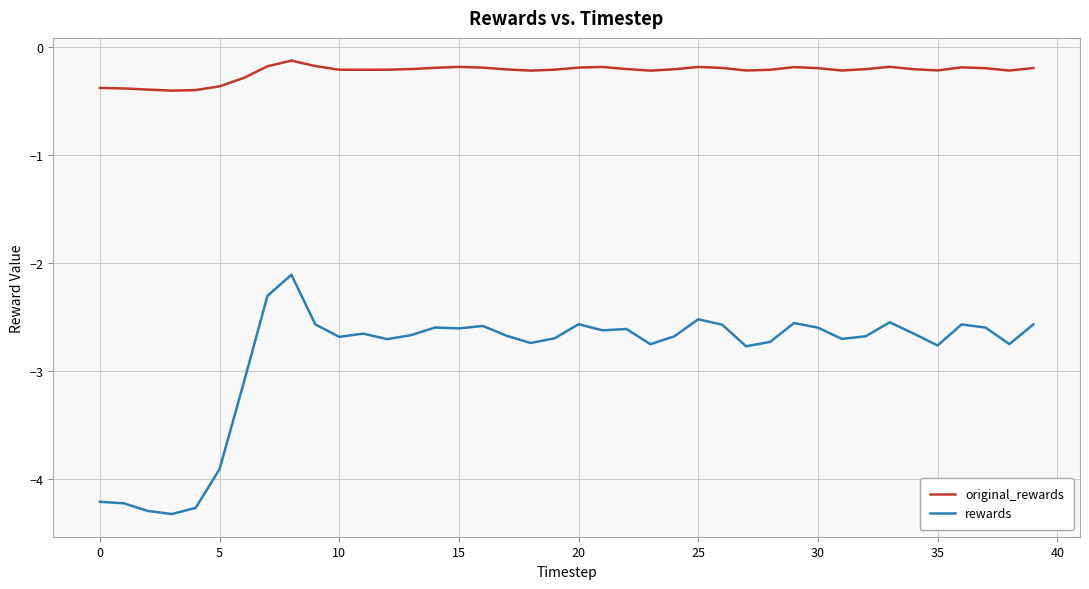

List the series in order of their peak value, lowest first.

rewards, original_rewards